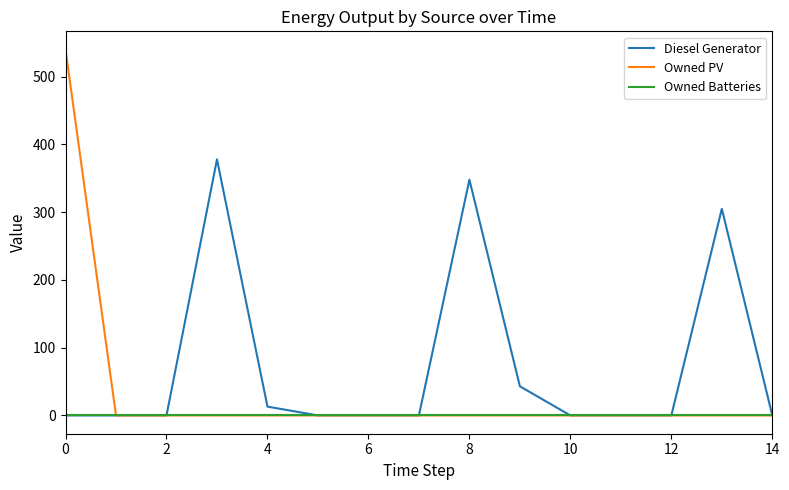

Which series has the largest total across all categories?

Diesel Generator